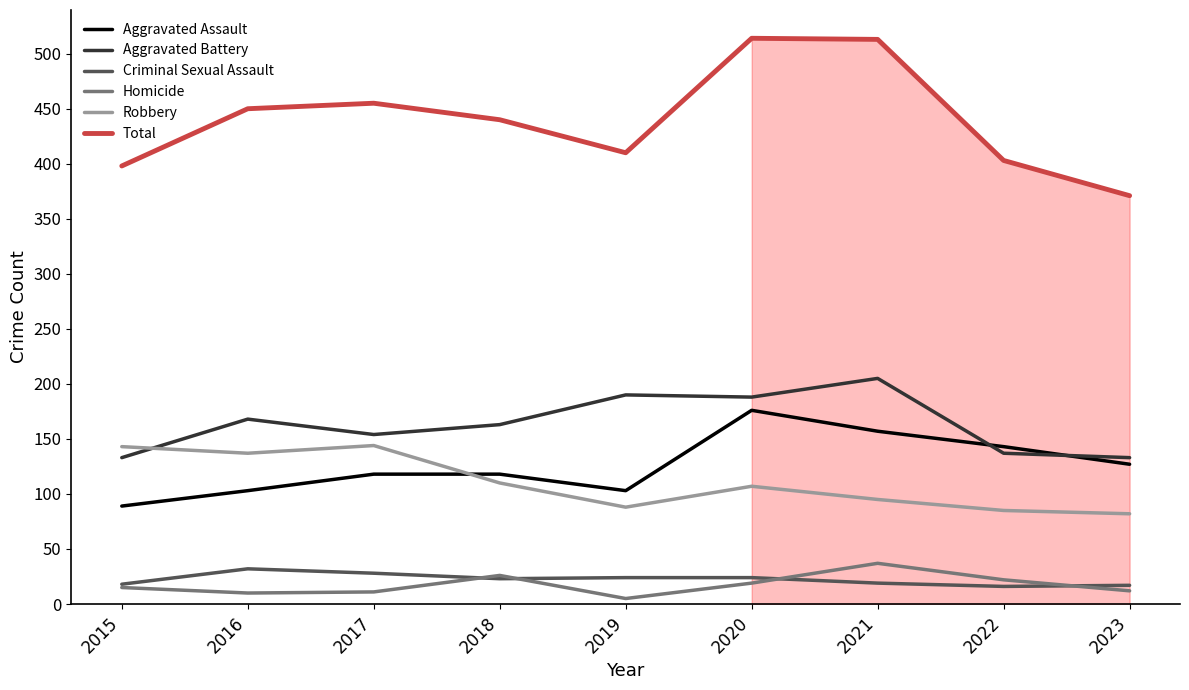

What is the maximum value shown in the chart?

514